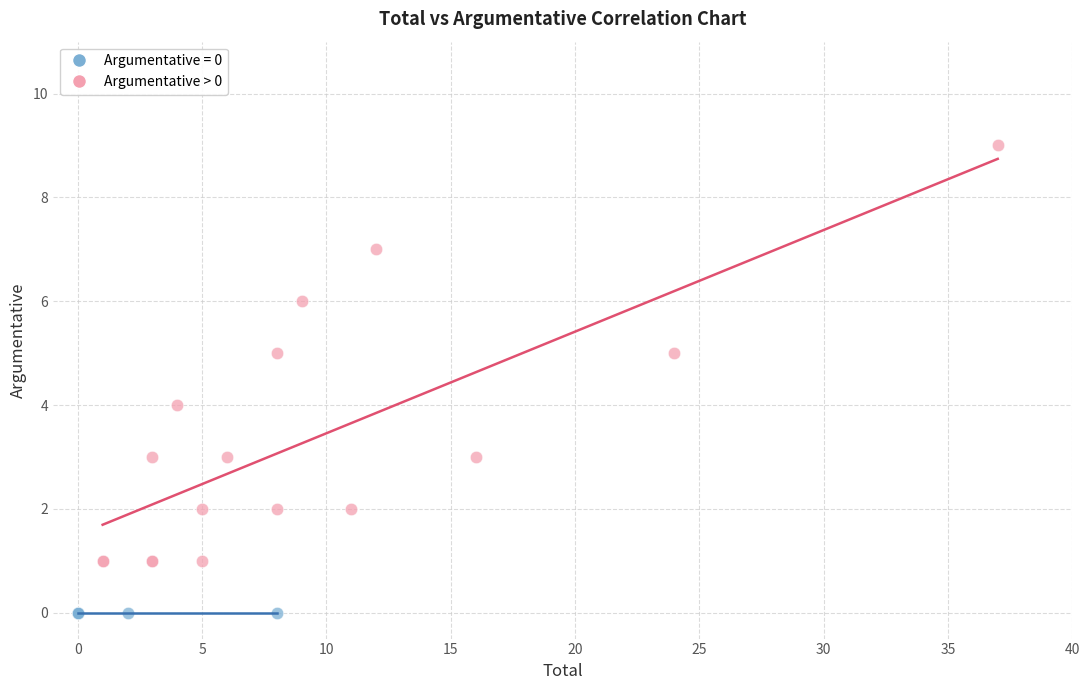

Which series contains the highest Y value?

Argumentative > 0